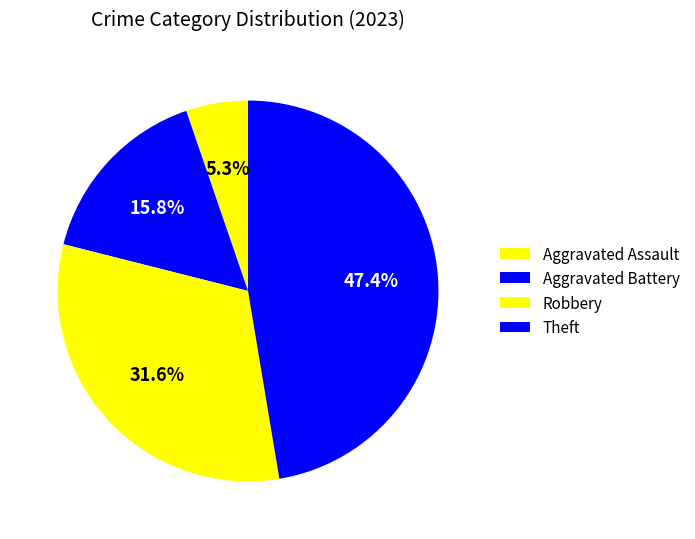

How many slices are in this pie chart?

4